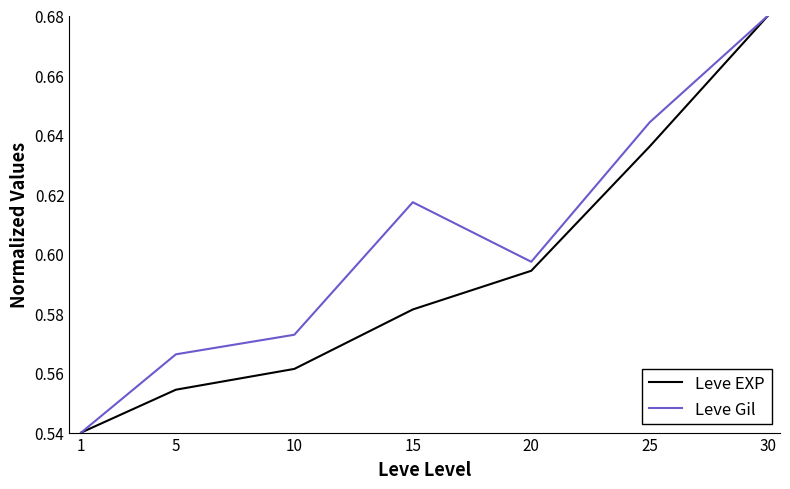

Which series has the largest total across all categories?

Leve Gil